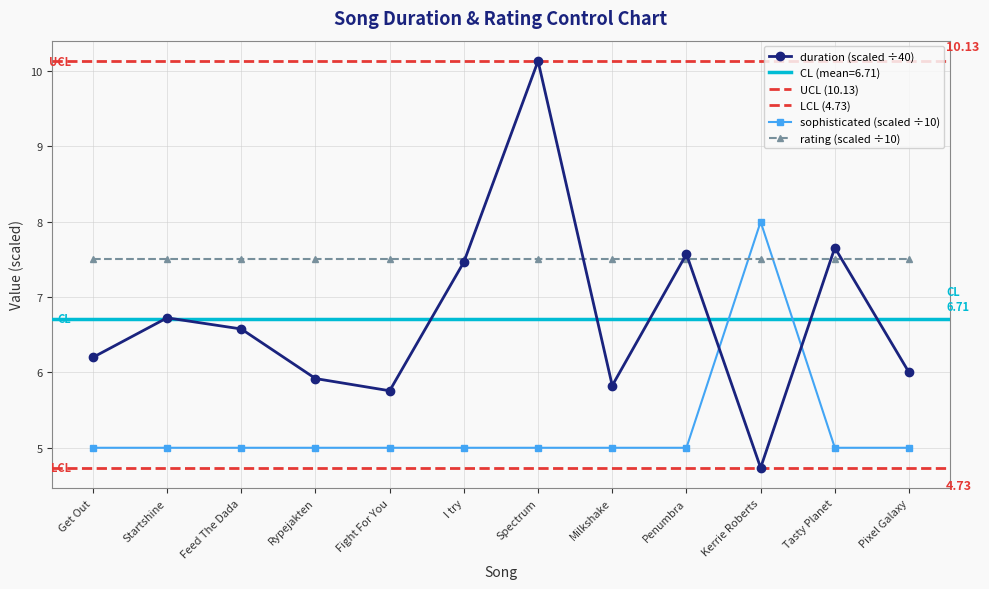

Reading left to right, extract all data points from this chart.

duration: 6.2	6.7	6.6	5.9	5.8	7.5	10.1	5.8	7.6	4.7	7.7	6.0
sophisticated: 5.0	5.0	5.0	5.0	5.0	5.0	5.0	5.0	5.0	8.0	5.0	5.0